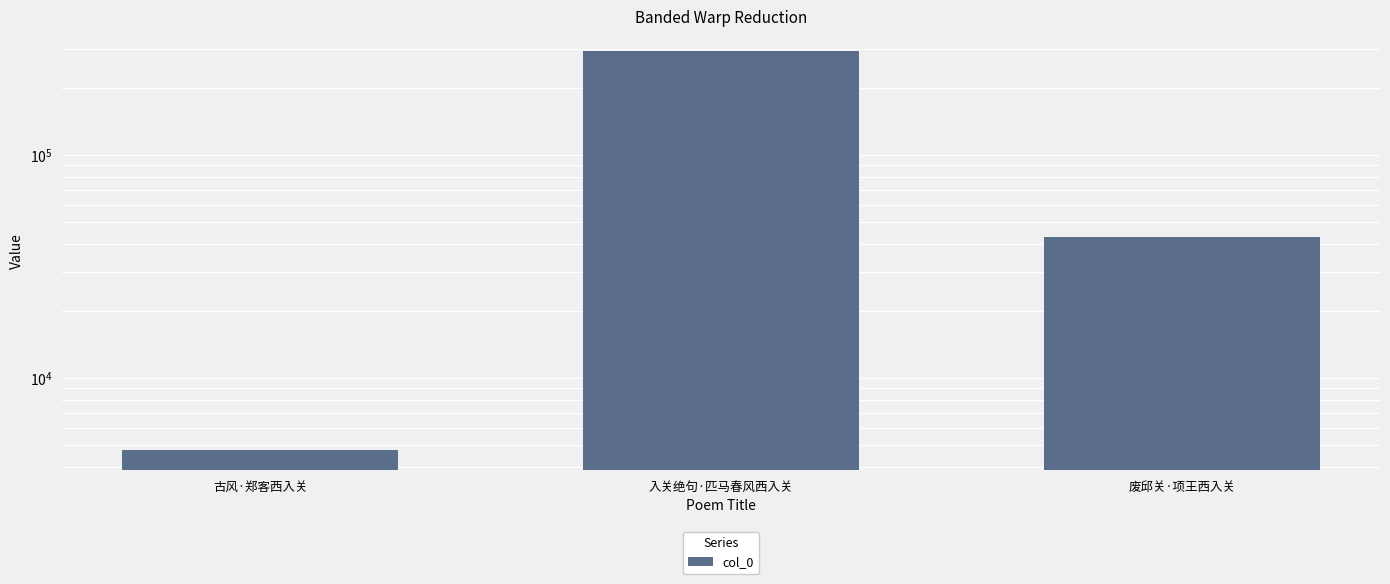

Count the number of values greater than 43019.

1